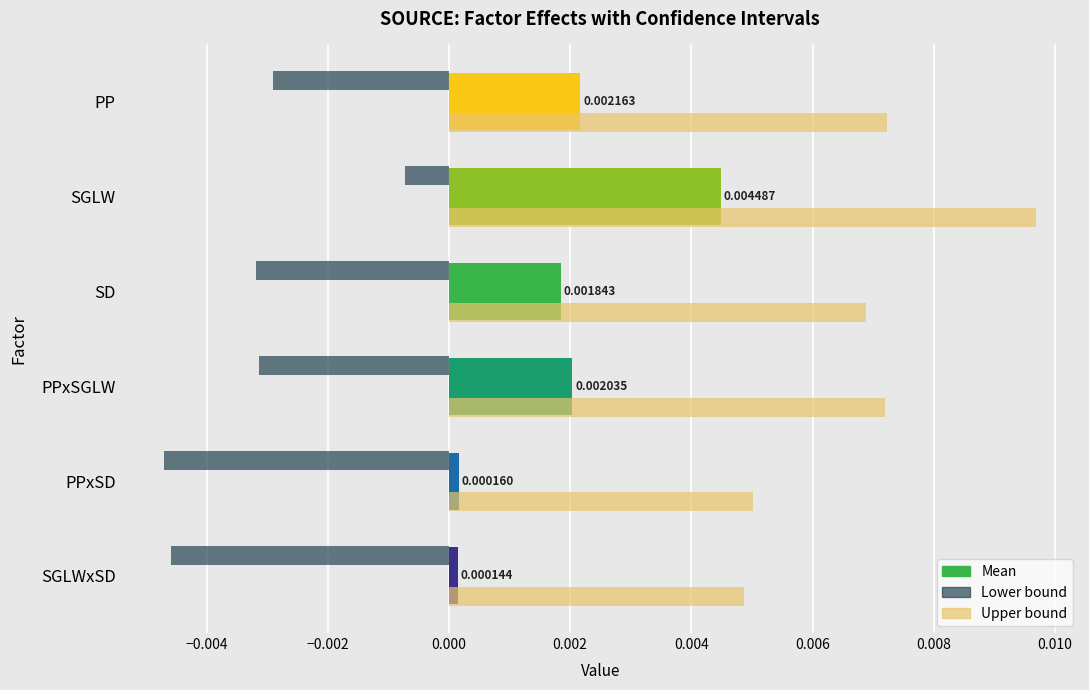

Which series has the widest spread of values?

Upper bound